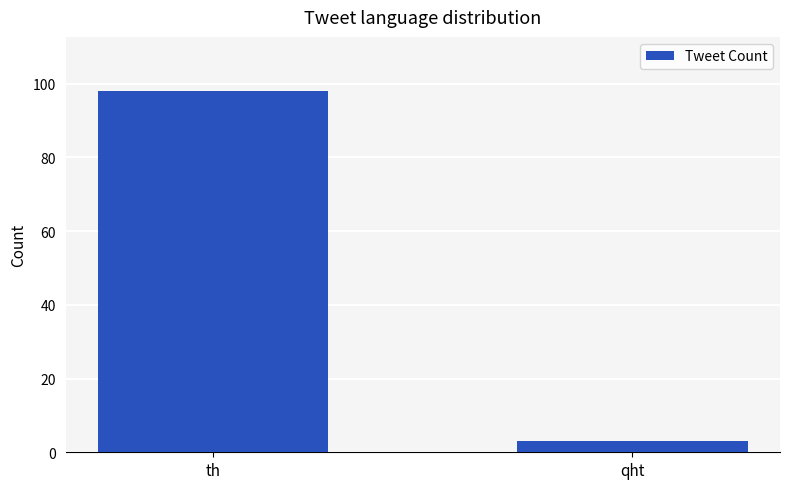

Approximately how many times larger is the value at th compared to qht?

32.7